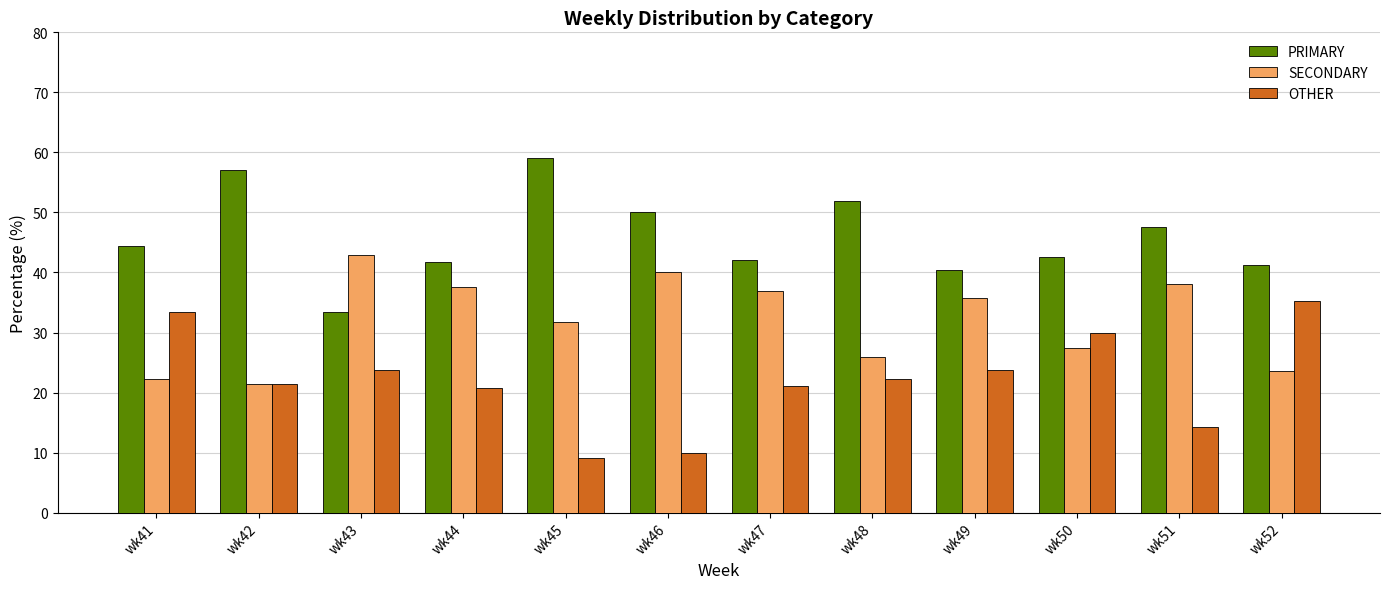

What is the value of the SECONDARY bar at the 11th from the left?

38.1